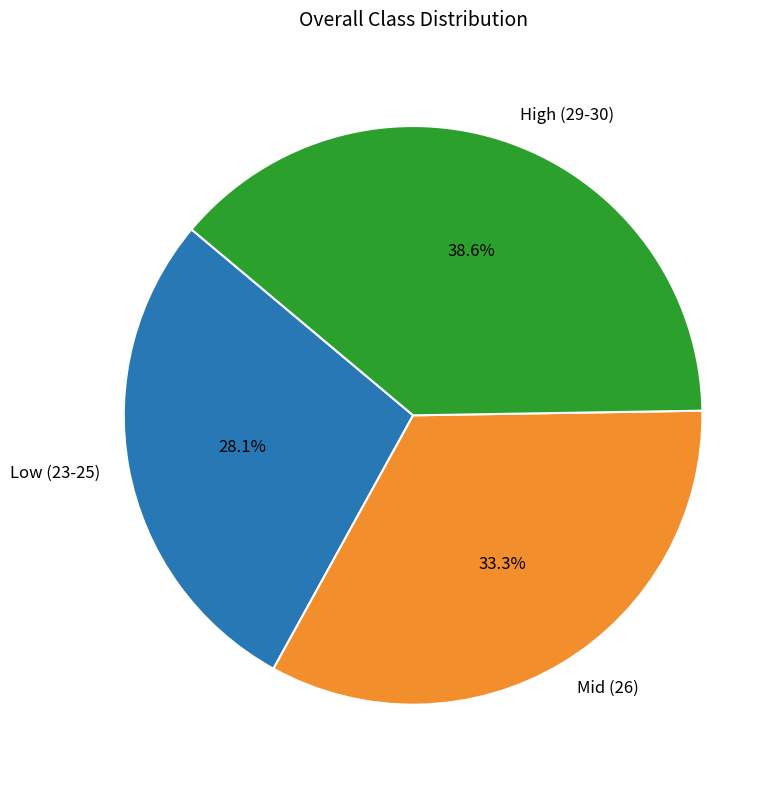

Which category has the biggest portion of the pie?

High (29-30)